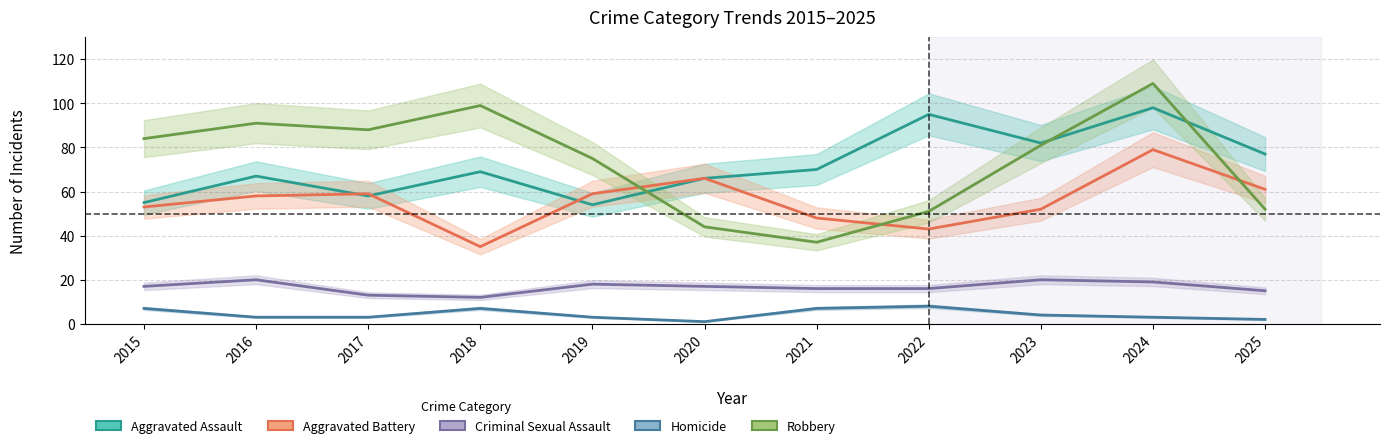

At which category is the sum across all series the highest?

2024